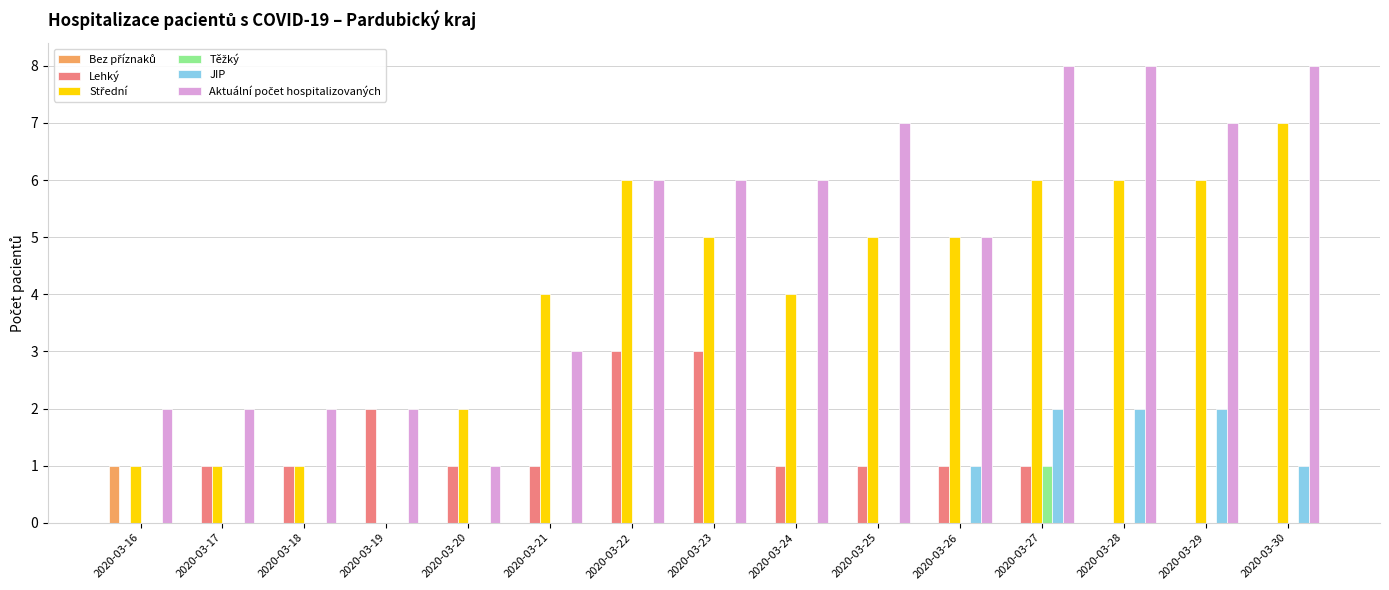

The JIP series shows 0 at 2020-03-30. True or false?

False